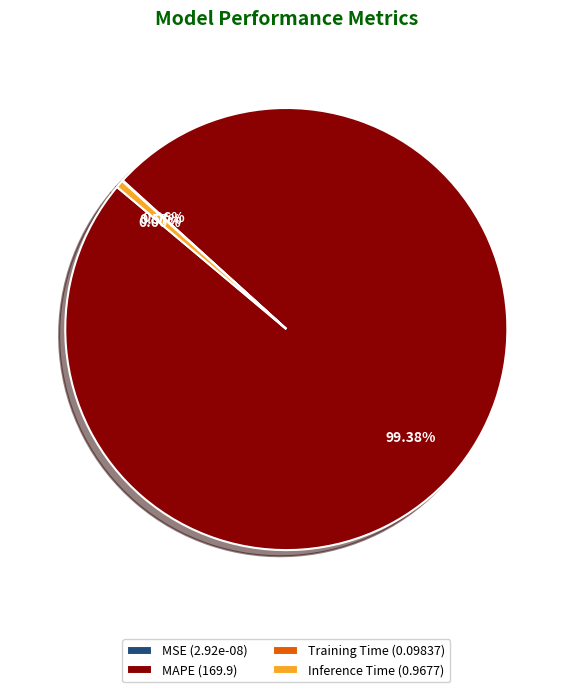

Is it true that SMAPE is 1% of the pie?

False